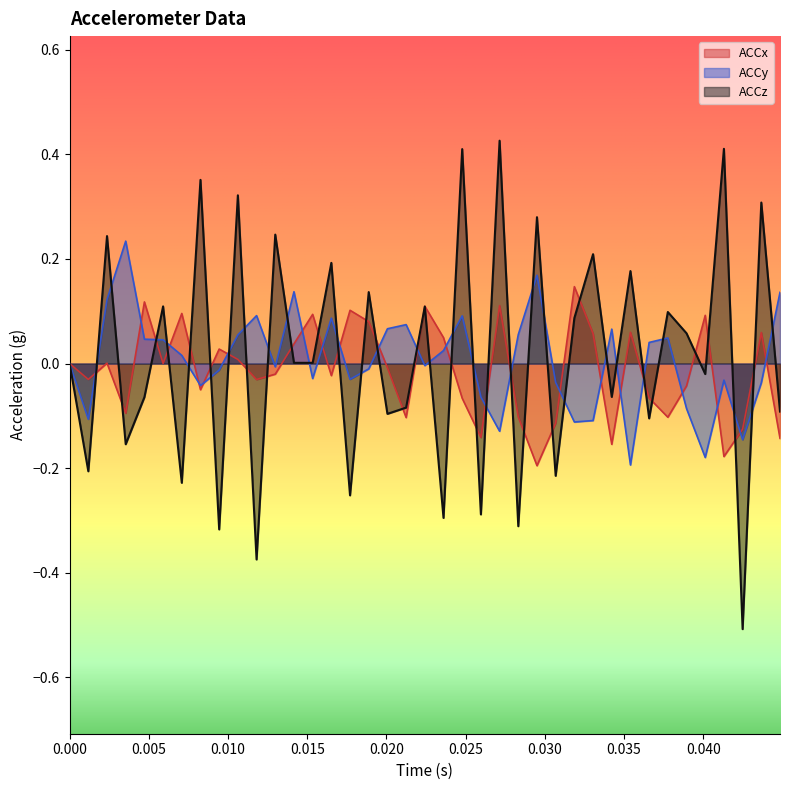

Rank the series by their maximum value, from highest to lowest.

ACCz, ACCy, ACCx